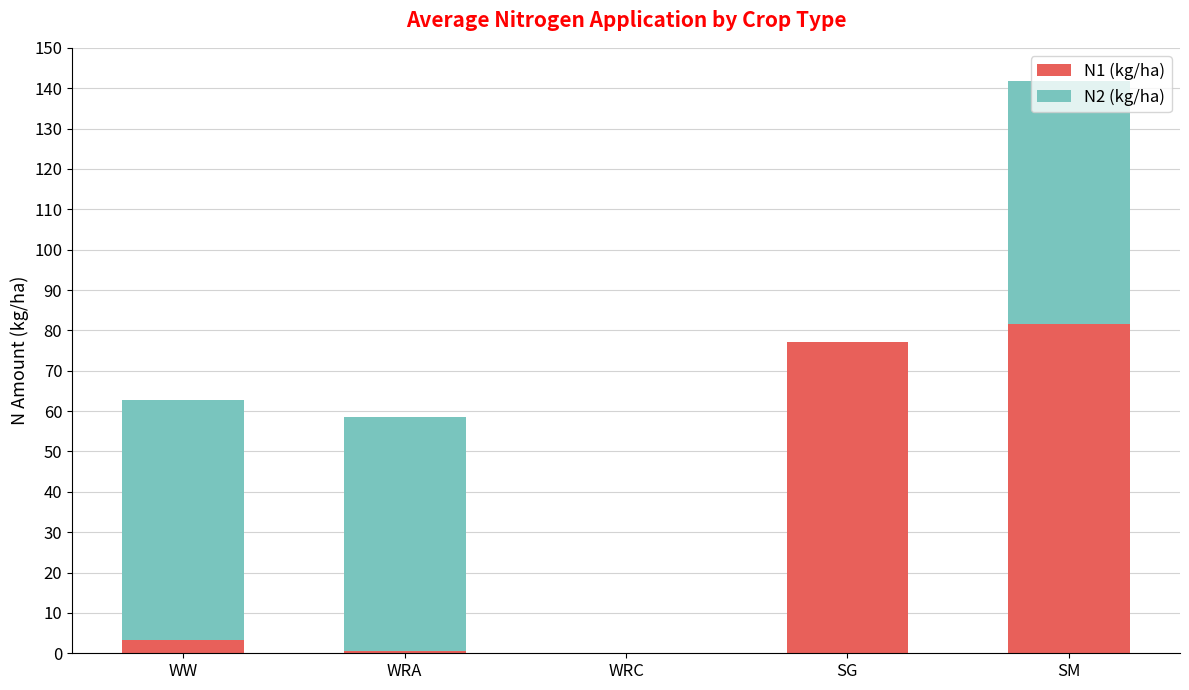

What is the total value across all series at SM?

141.7